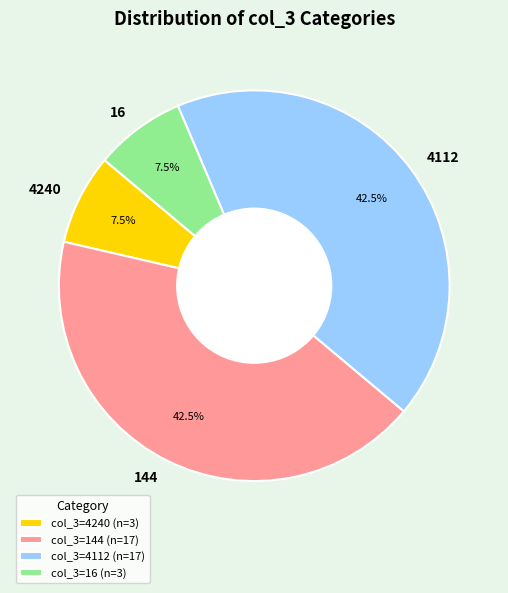

To the nearest percent, what is the average slice percentage?

25%